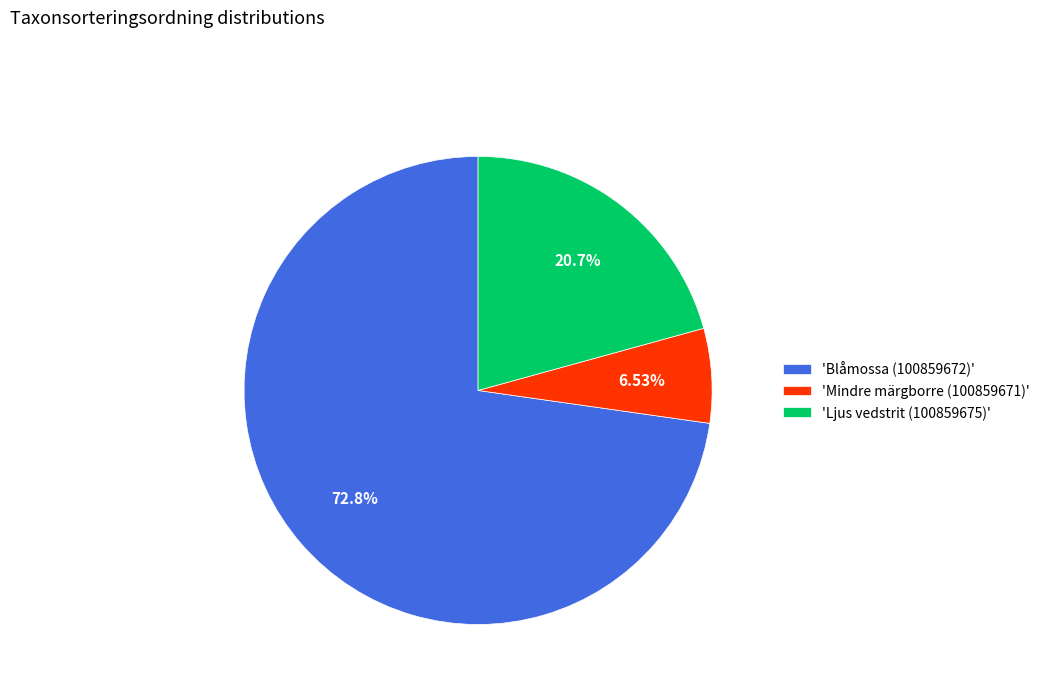

What is the ratio of the value at 'Ljus vedstrit (100859675)' to the value at 'Mindre märgborre (100859671)'?

3.2